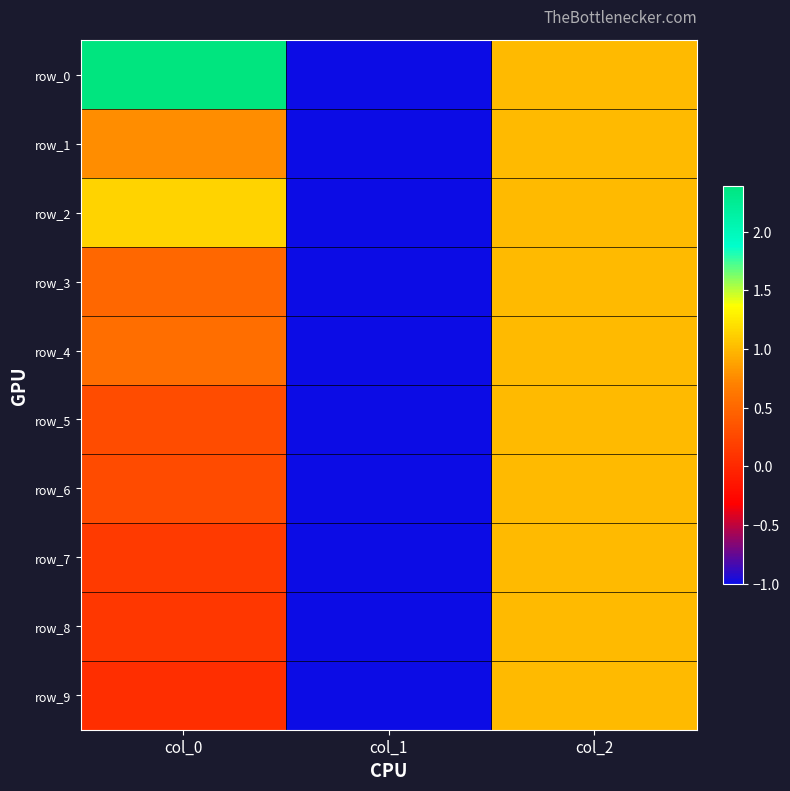

List the series in order of their peak value, lowest first.

row_1, row_3, row_4, row_5, row_6, row_7, row_8, row_9, row_2, row_0